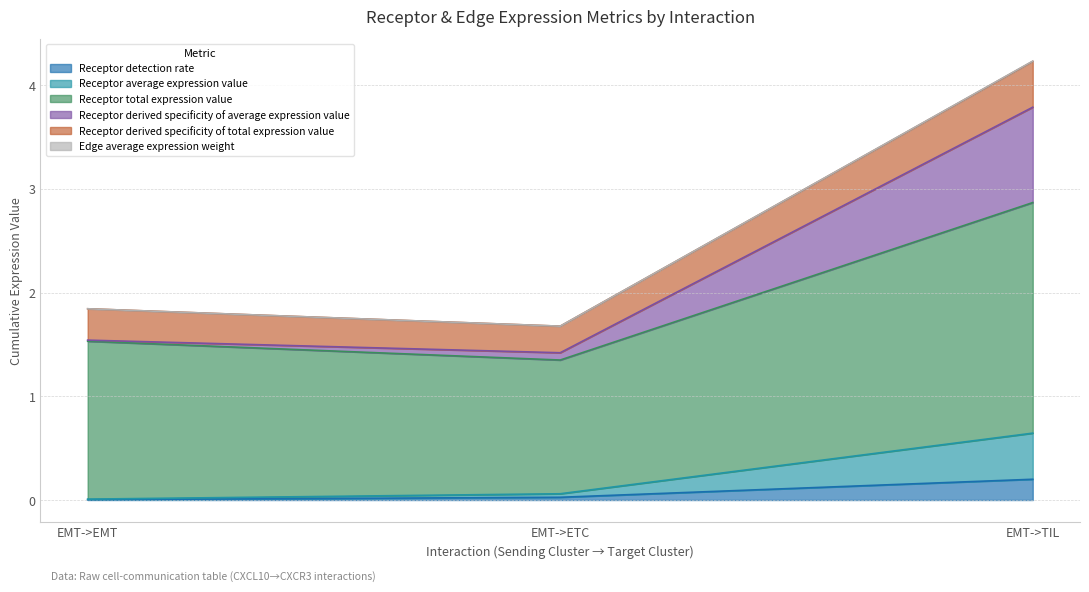

At which label does Receptor detection rate reach its peak?

EMT->TIL